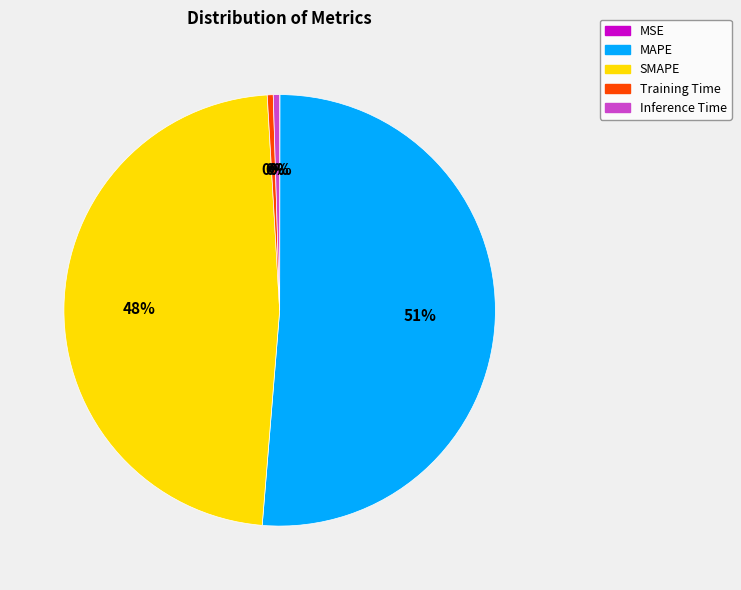

Does MAPE account for over 50% of the chart?

Yes